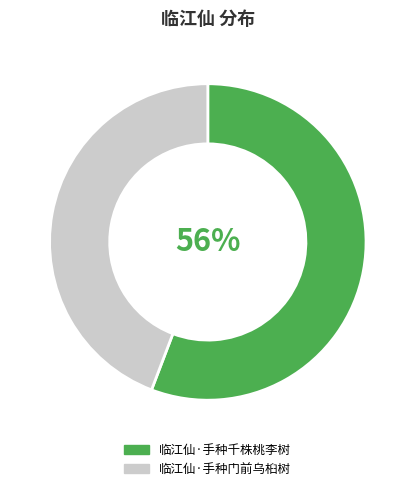

Which has a higher value, 临江仙·手种千株桃李树 or 临江仙·手种门前乌桕树?

临江仙·手种千株桃李树